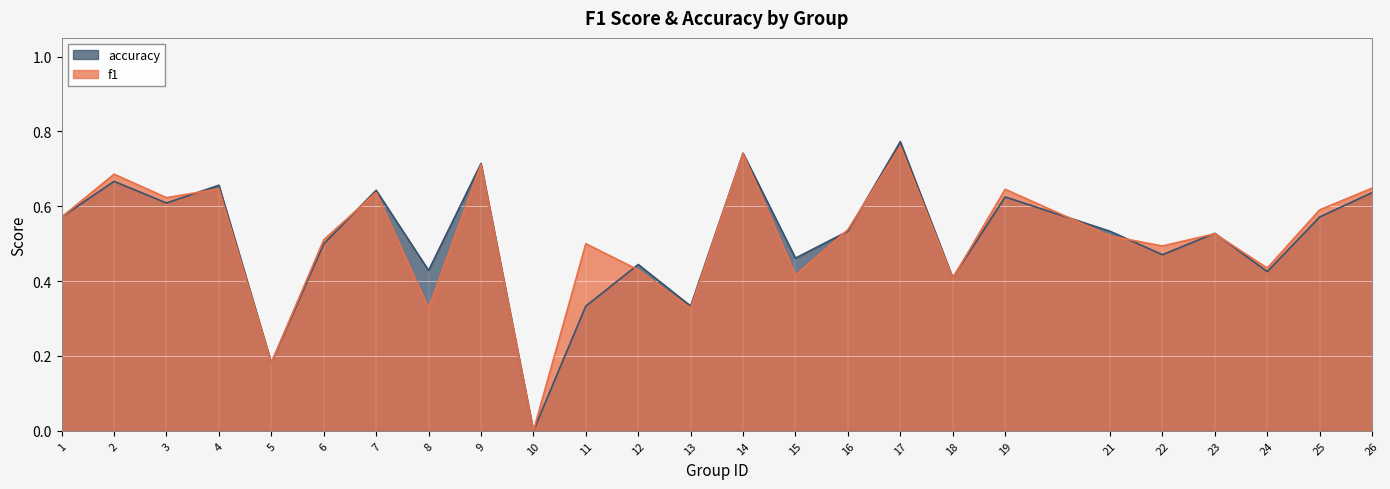

Which category has the highest value across all series?

17